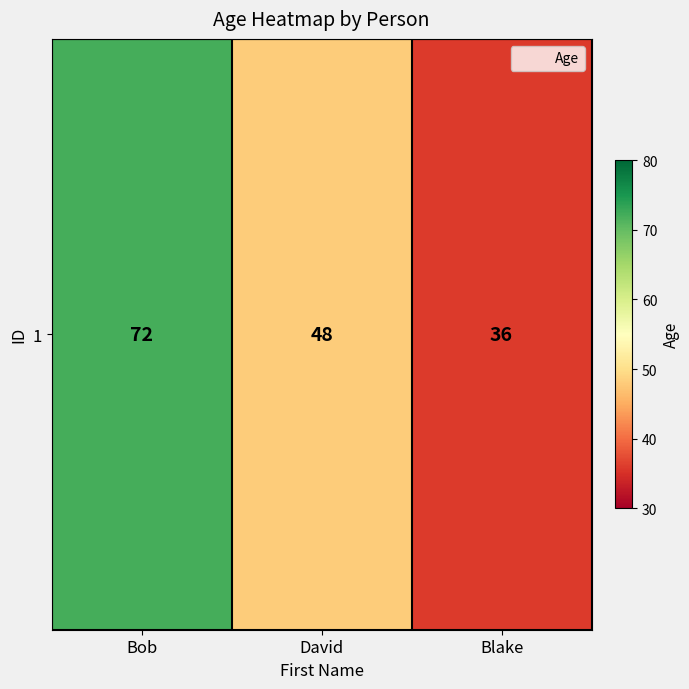

Count the values in the range 36 to 72.

3